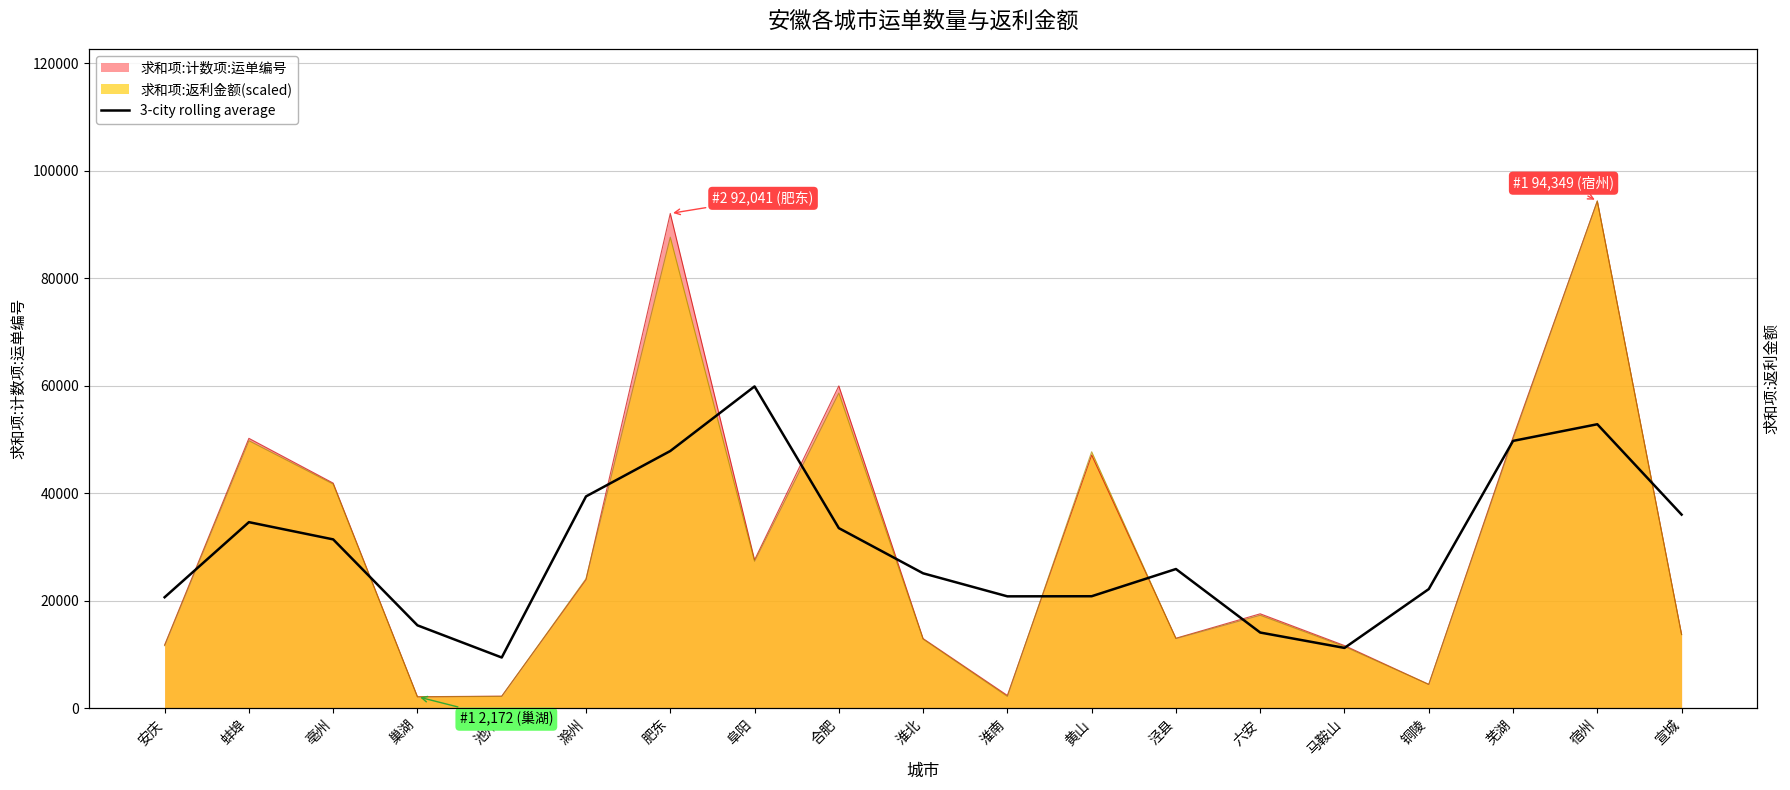

What is the difference between the maximum and minimum values?

50411.7